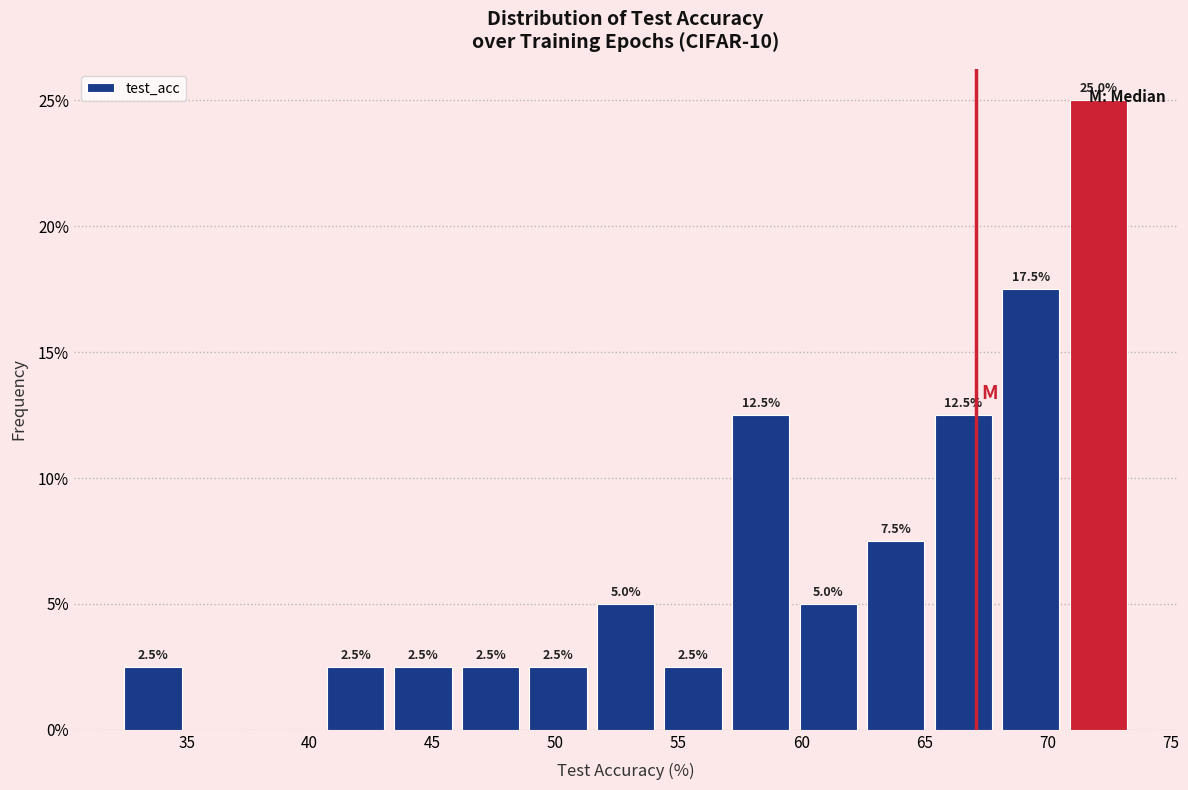

Over which range of the x-axis is the bar tallest?

70.5 to 73.5